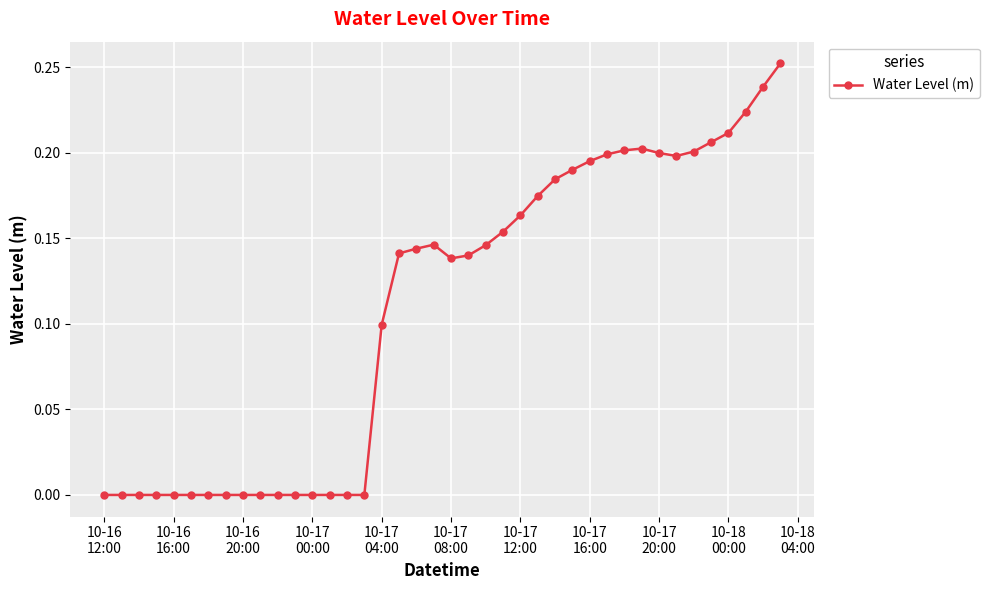

What is the sum of all values?

4.4